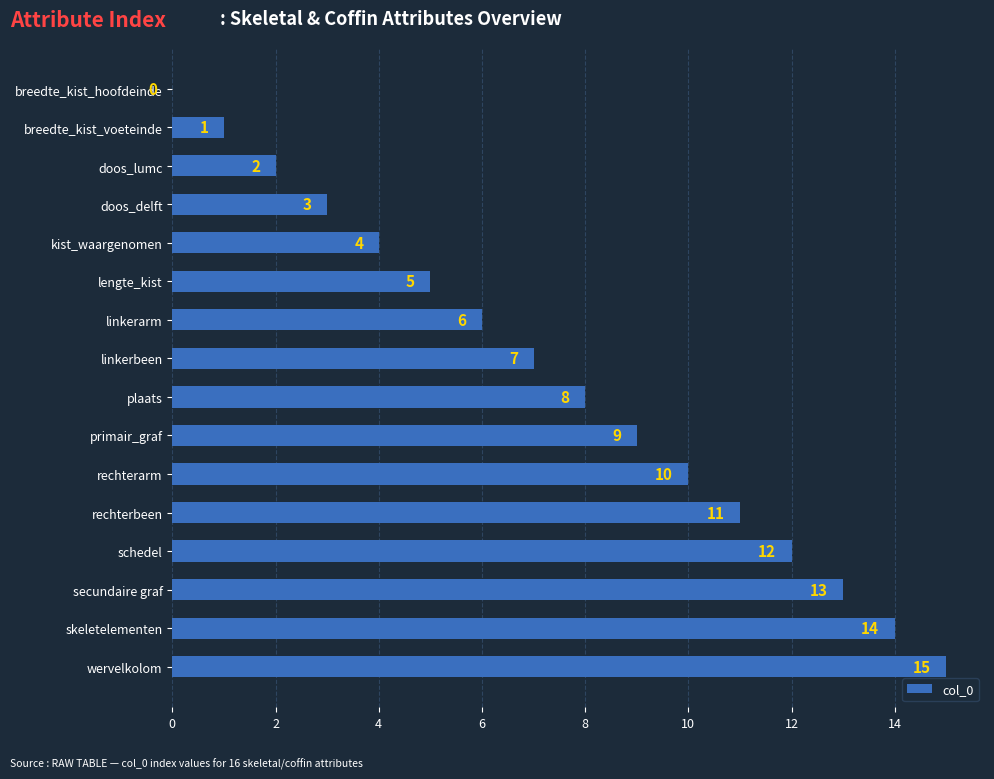

Count the number of data series in this chart.

1